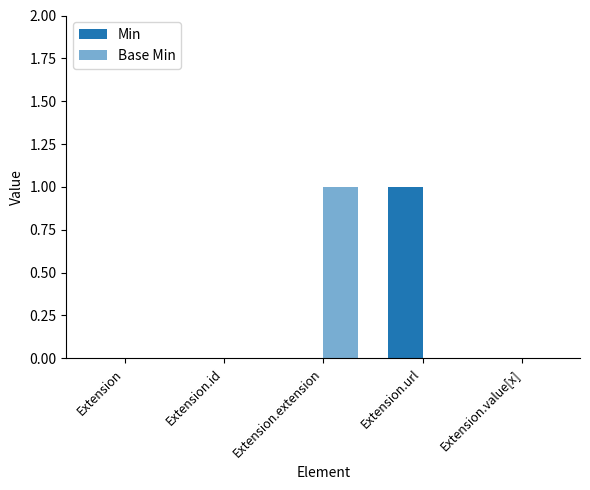

How many groups of bars are there?

5